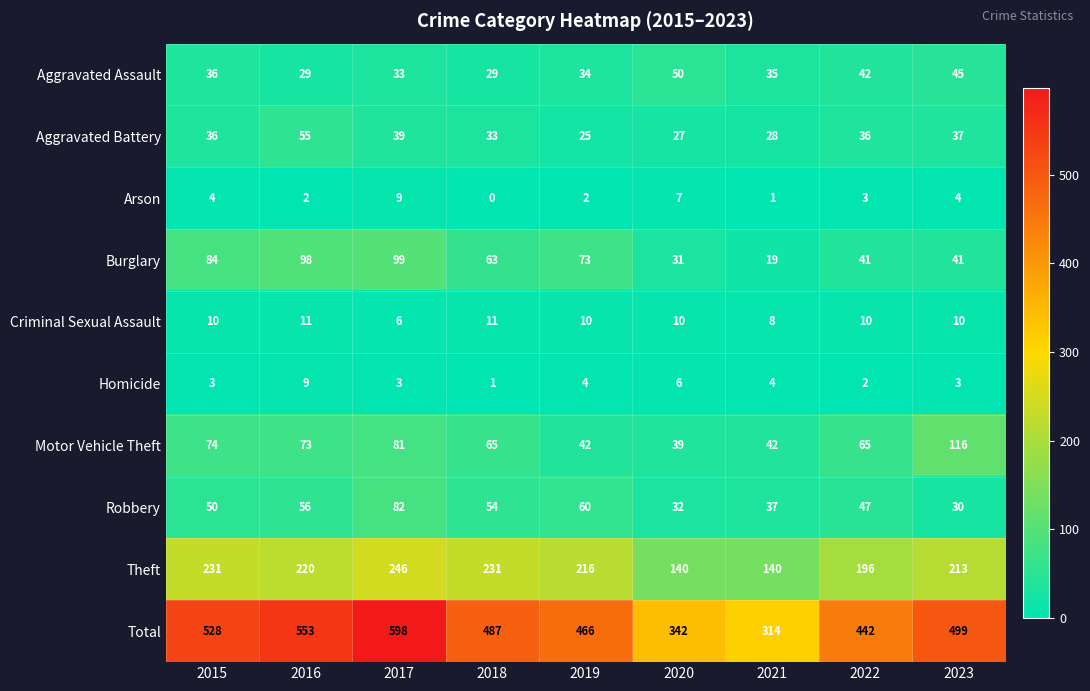

At which label is Total closest to 456?

2019